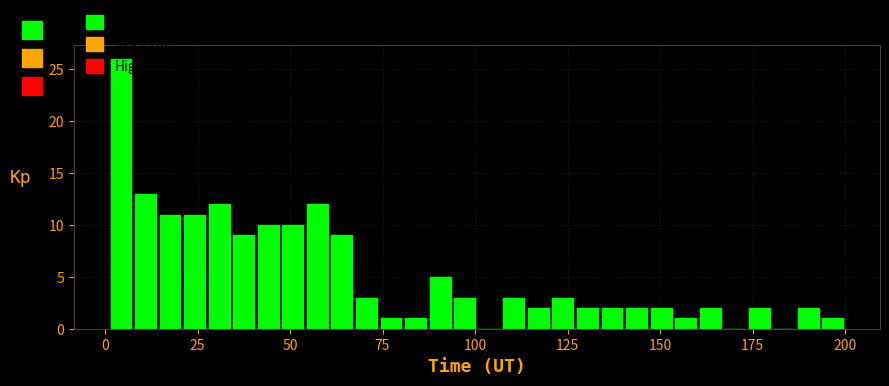

Around what value on the x-axis is the tallest bar? Give the approximate position of its centre, as read against the axis.

5